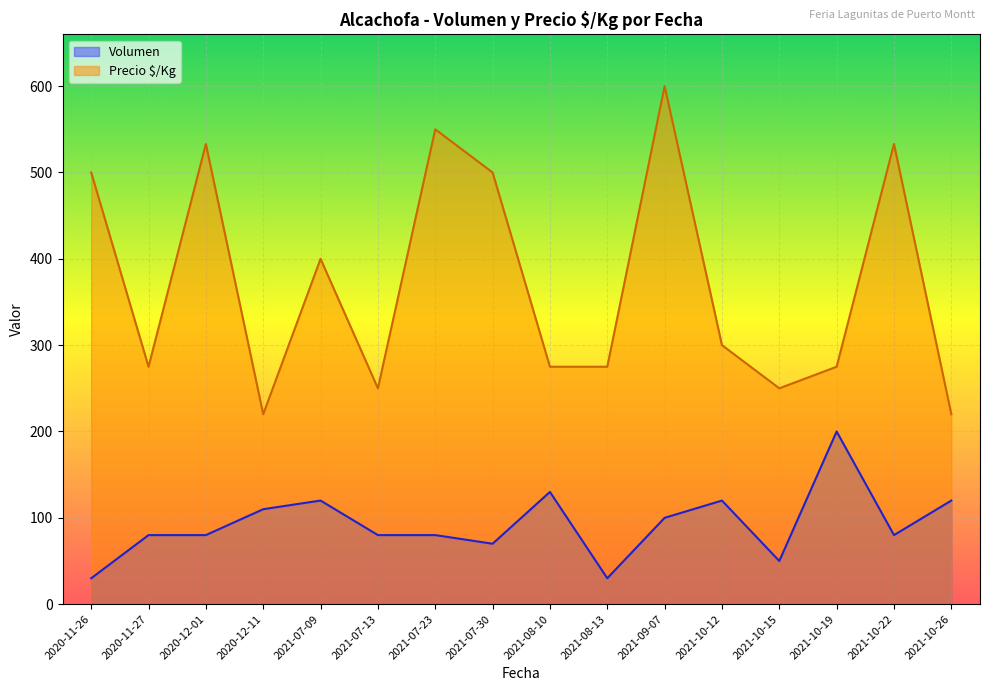

What is the value of the Precio $/Kg point at the 6th from the left?

250